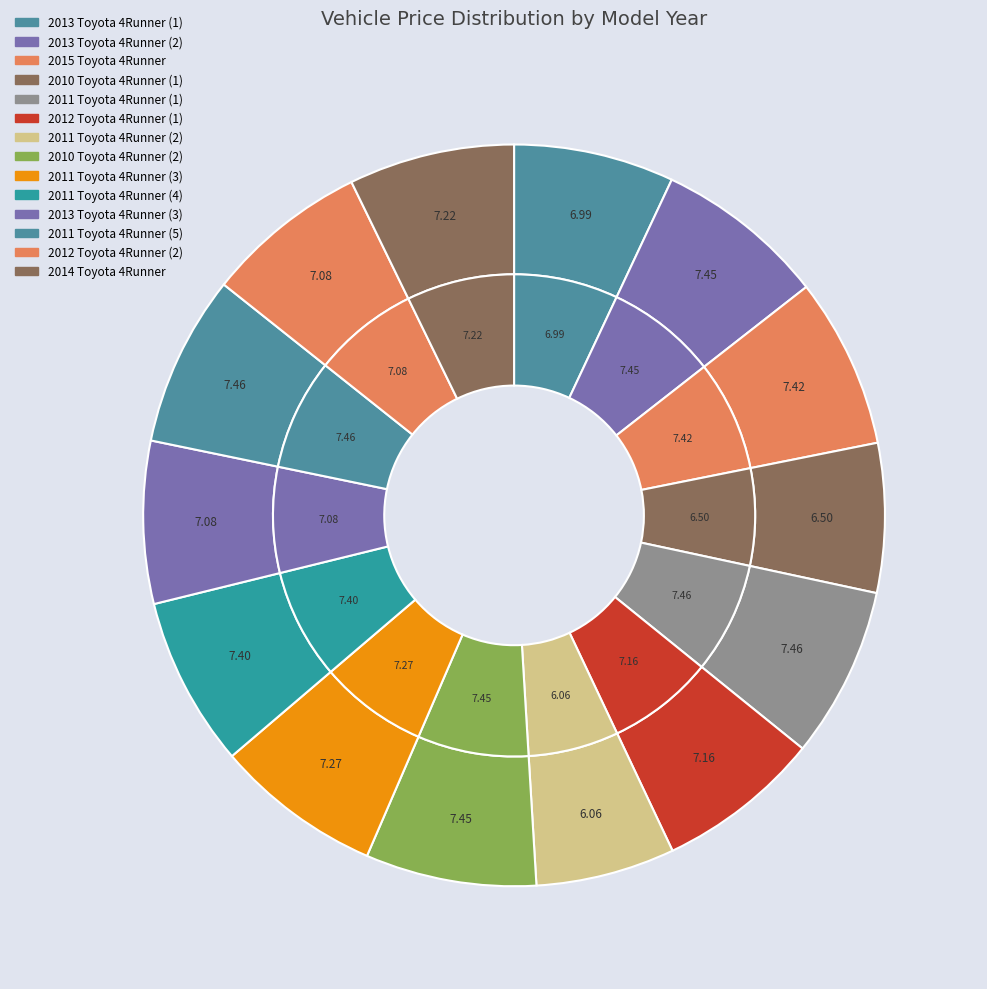

Is there any slice that represents more than half of the pie?

No